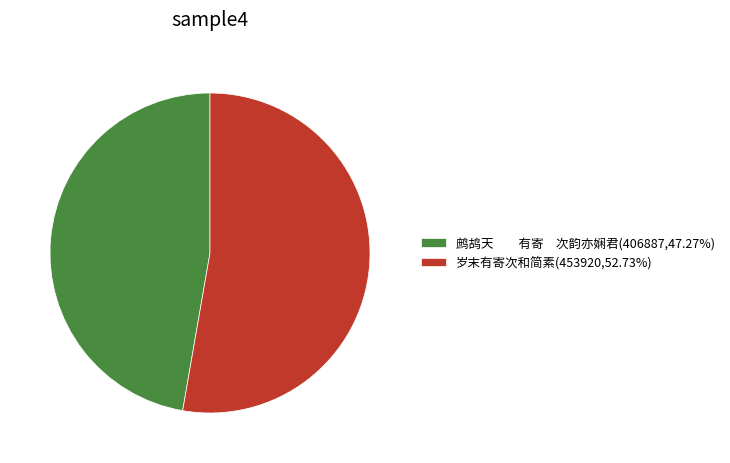

Do 鹧鸪天 有寄 次韵亦娴君(406887,47.27%) and 岁末有寄次和简素(453920,52.73%) together represent more than half of the pie?

Yes